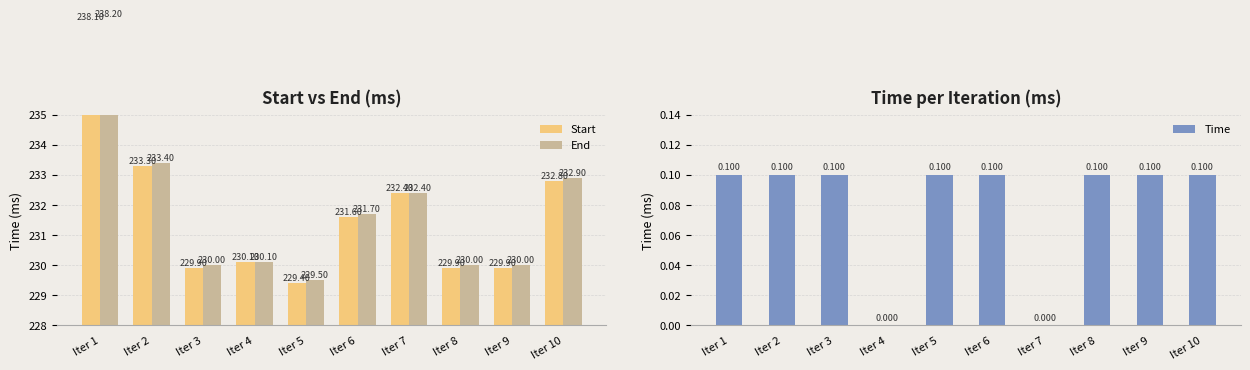

Between Iter 2 and Iter 6, which series saw the biggest shift?

Start